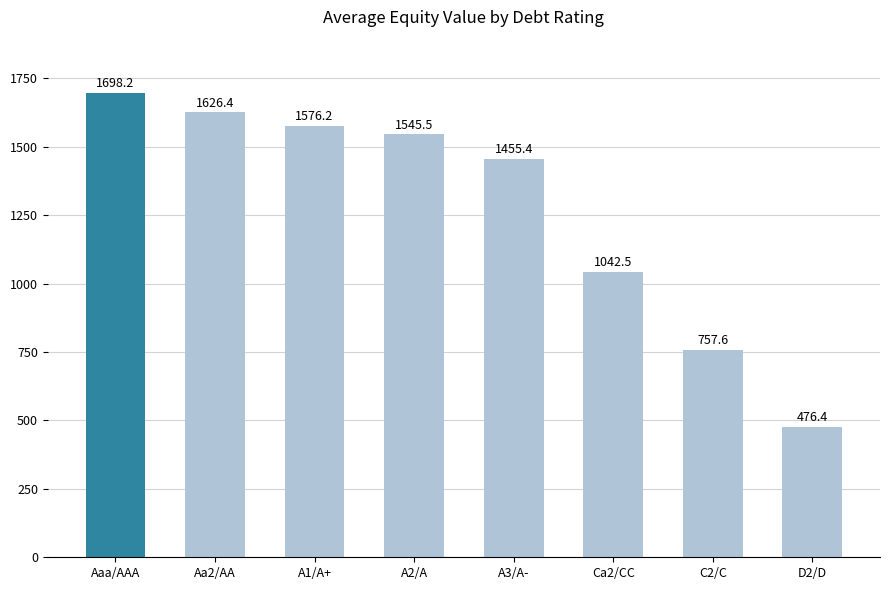

What is the label of the 4th bar from the right?

A3/A-